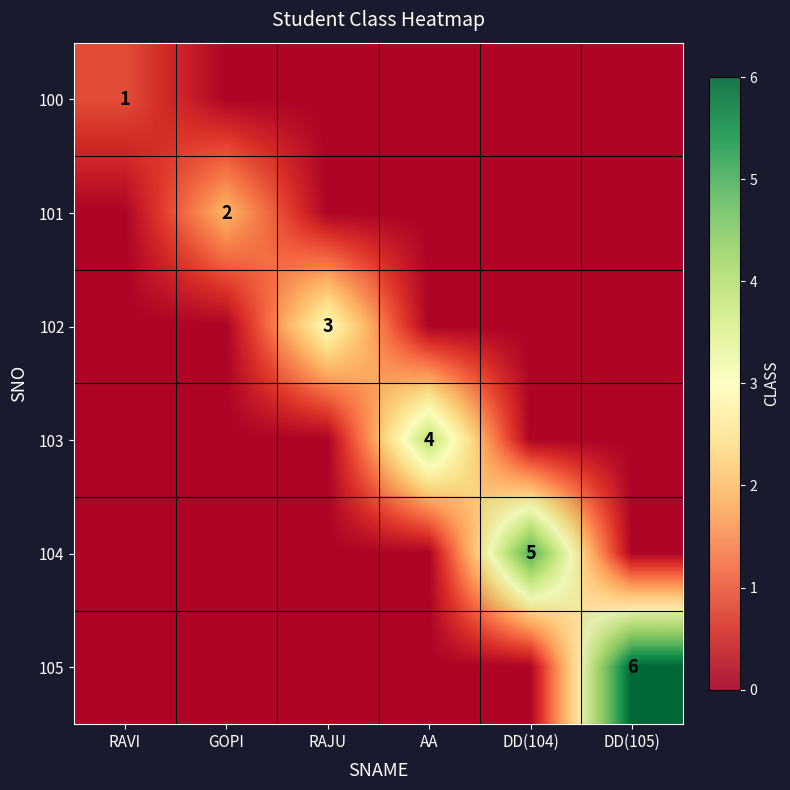

What is the sum of all 100 values?

1